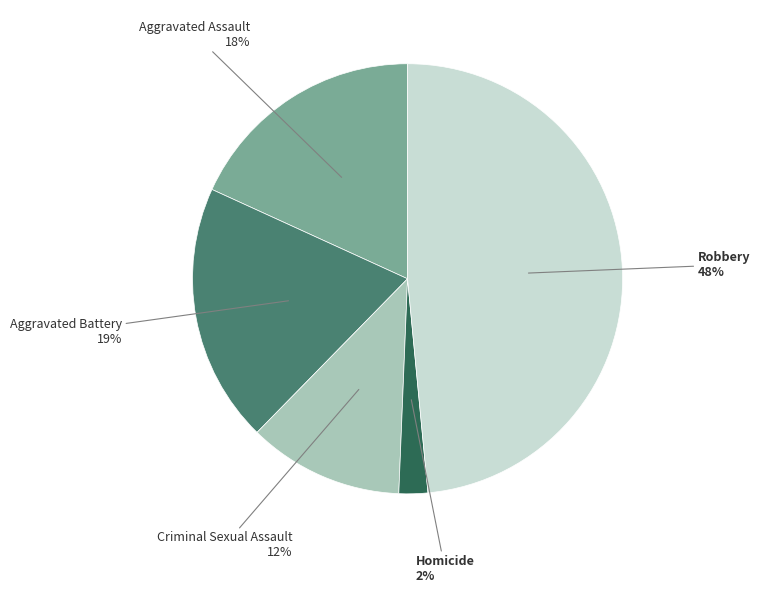

Is there any slice that represents more than half of the pie?

No